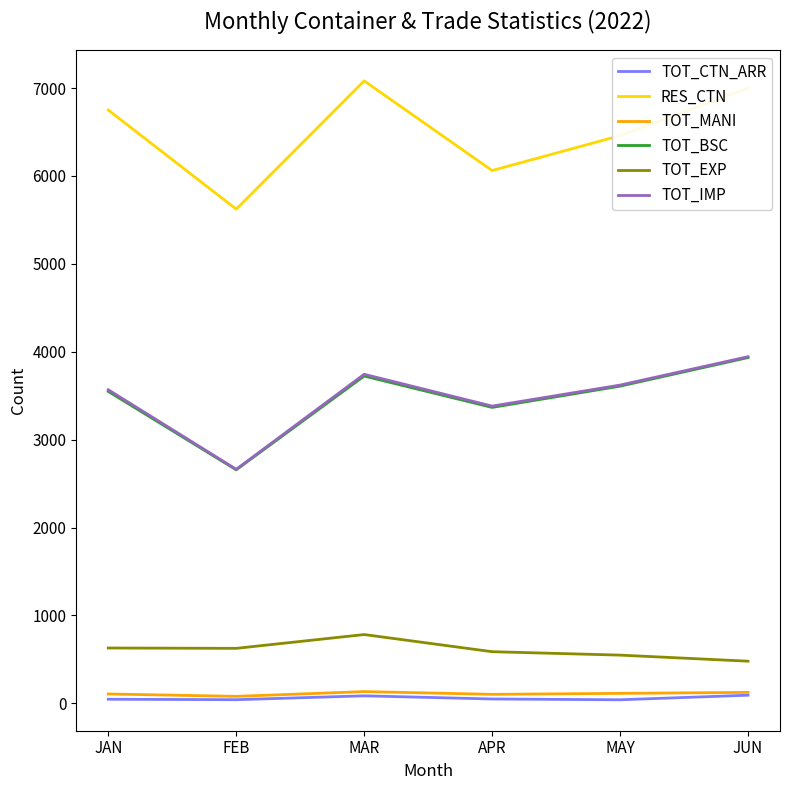

How many distinct data groups are displayed?

6